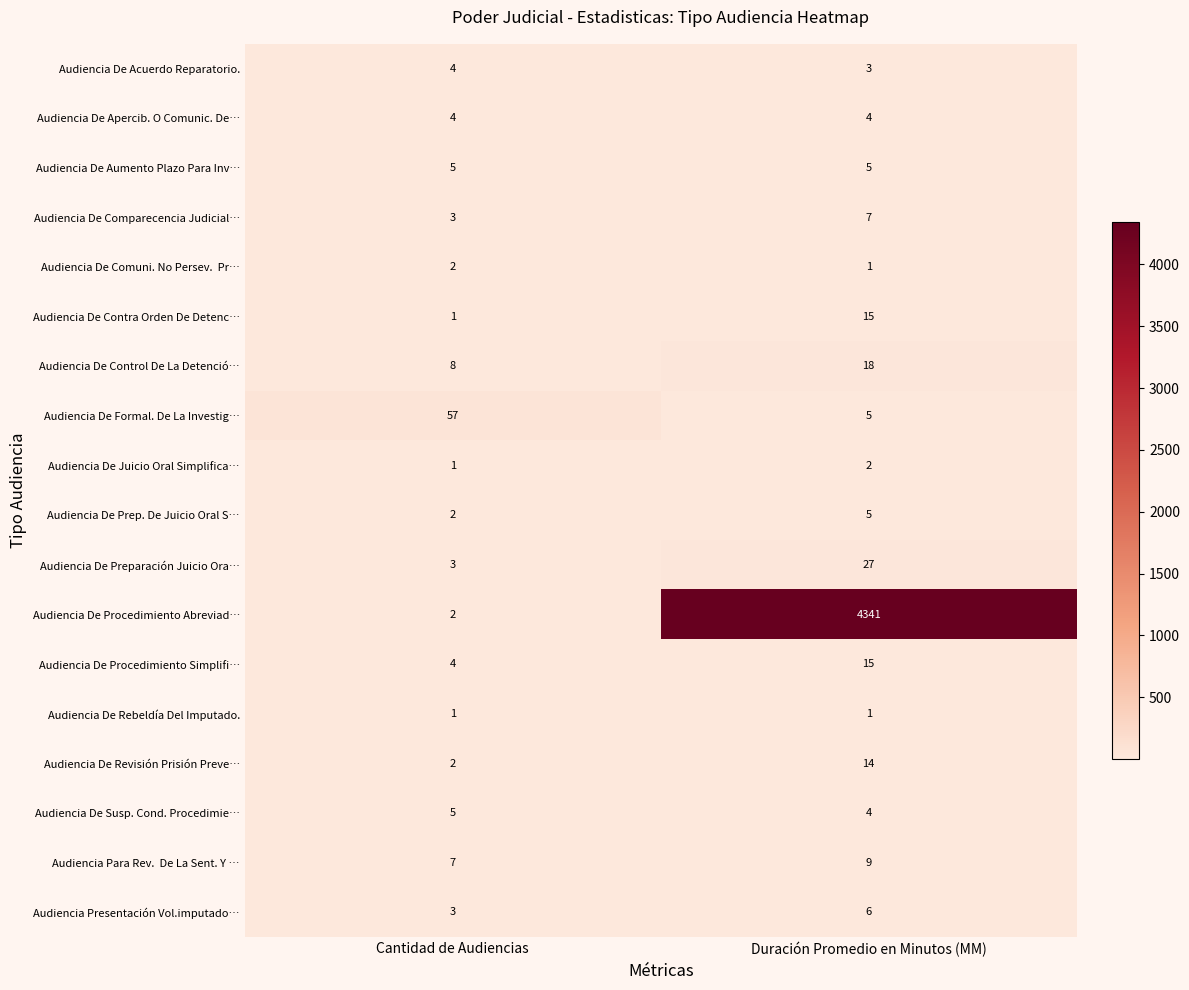

How many data points does each series have?

2